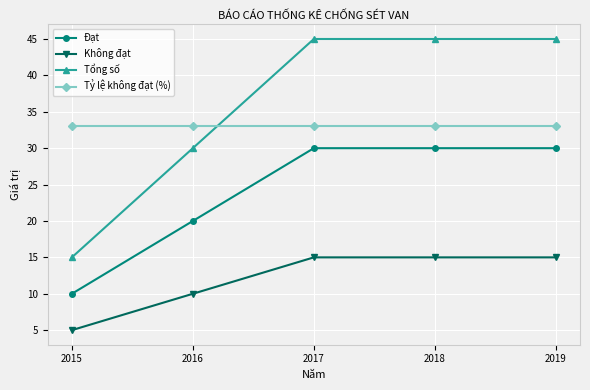

At 2017, list the series in order from smallest to largest.

Không đạt, Đạt, Tỷ lệ không đạt (%), Tổng số